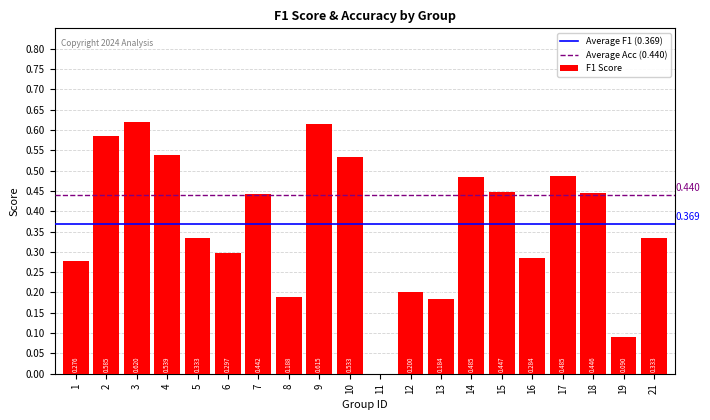

How many values are above zero?

19